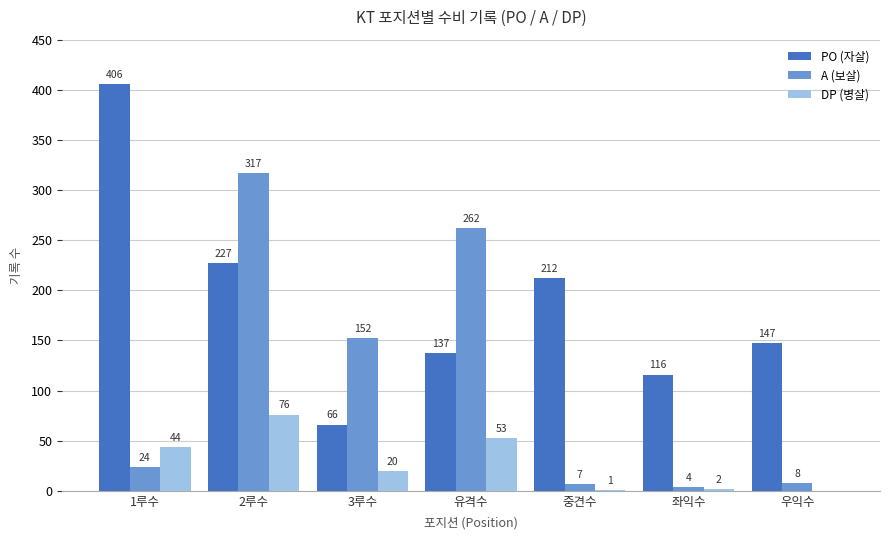

At which category is the sum across all series the highest?

2루수